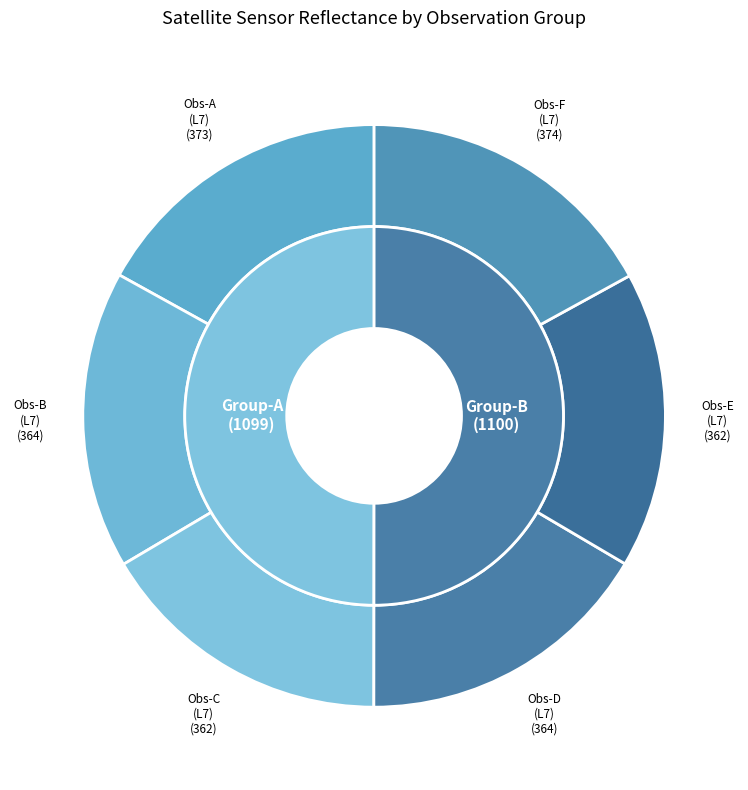

What percentage is NOT represented by 36?

97.5%